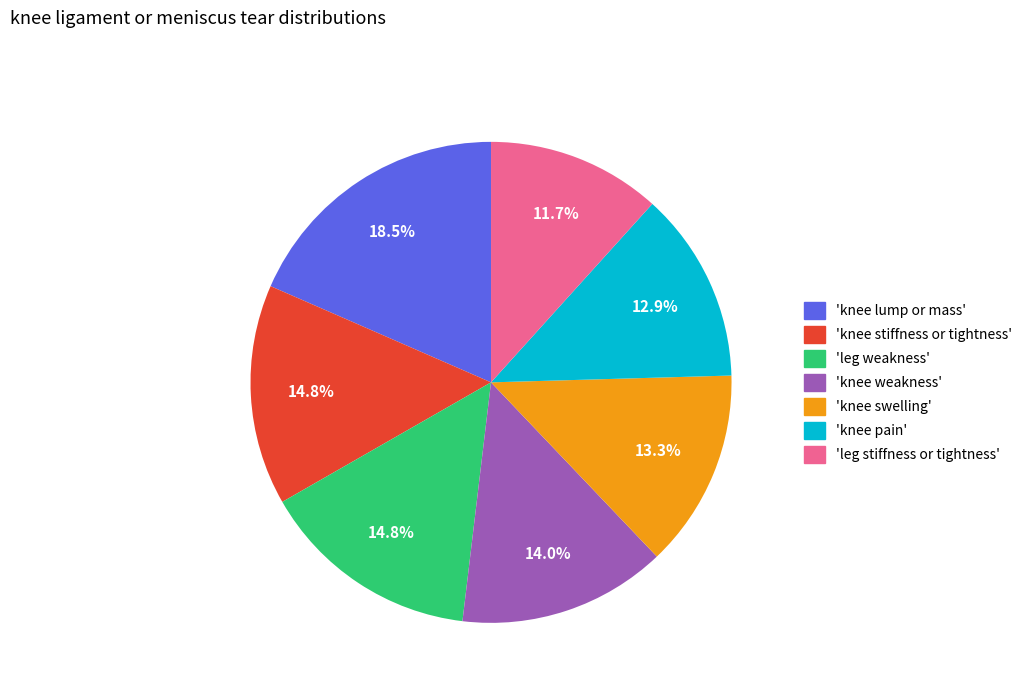

To the nearest percent, what is the difference between the largest and smallest slice percentages?

7%